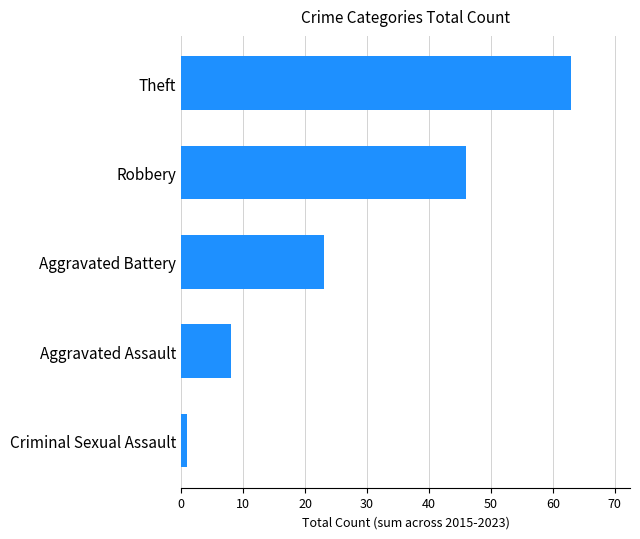

What is the difference between the maximum and minimum values?

62